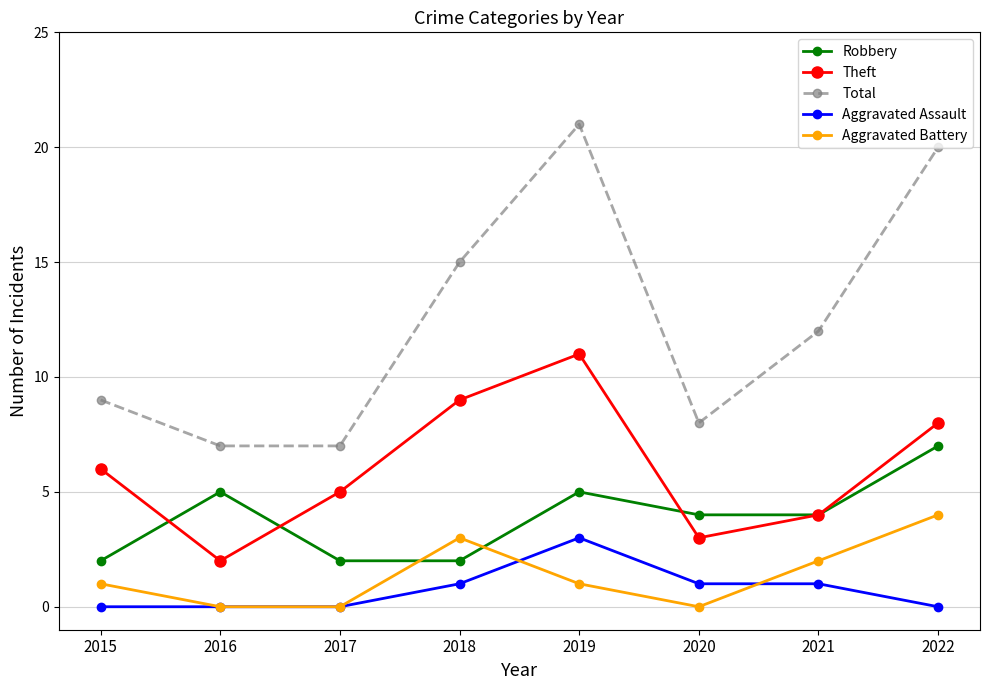

Rank the series by their maximum value, from lowest to highest.

Aggravated Assault, Aggravated Battery, Robbery, Theft, Total